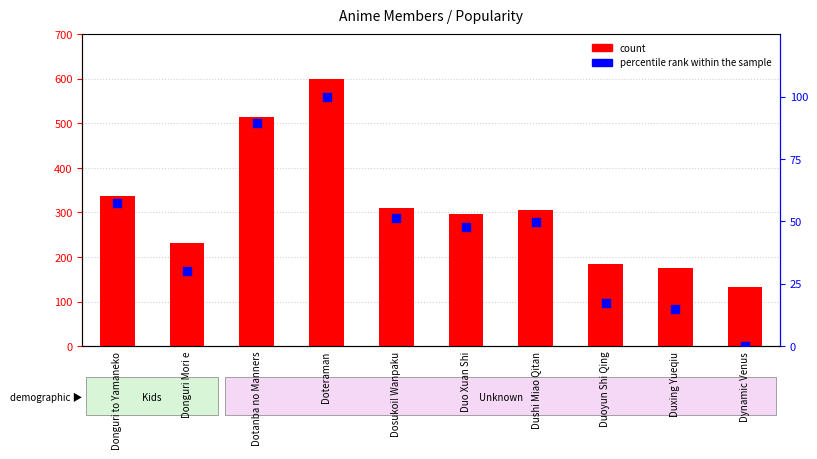

At how many categories does at least one series exceed 502?

2